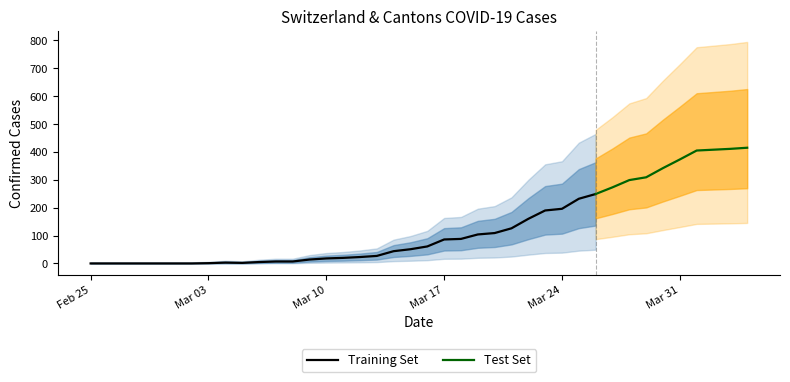

True or false: CH has more than 1 interior local peaks.

False